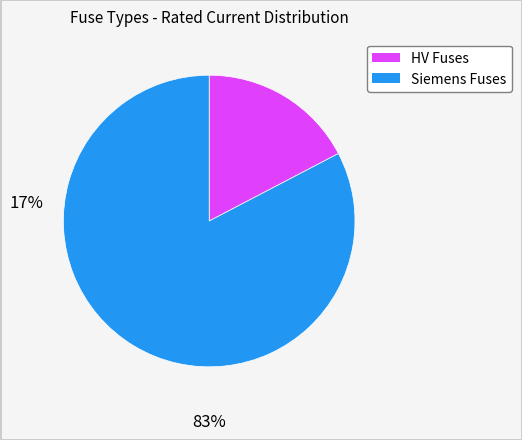

How many segments does this pie chart have?

2